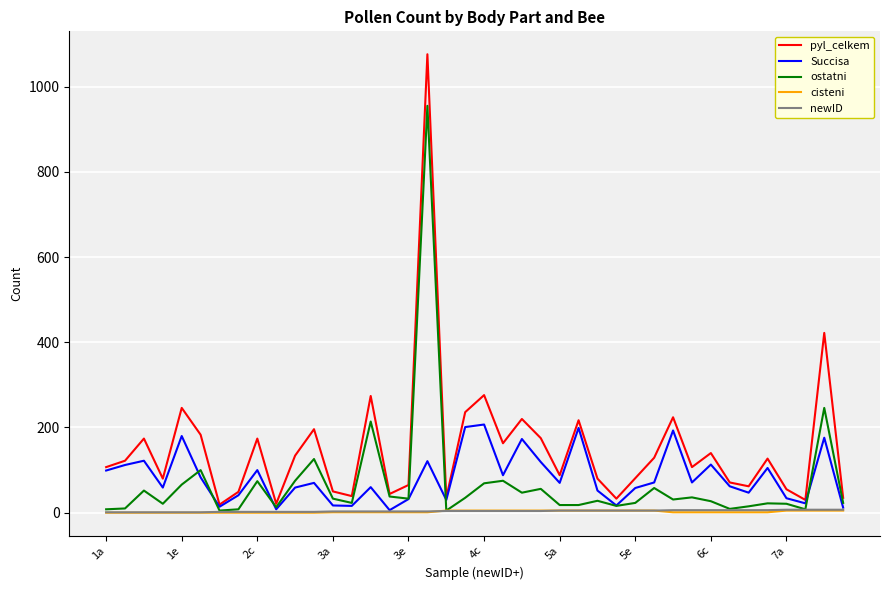

What is the greatest value displayed?

1076